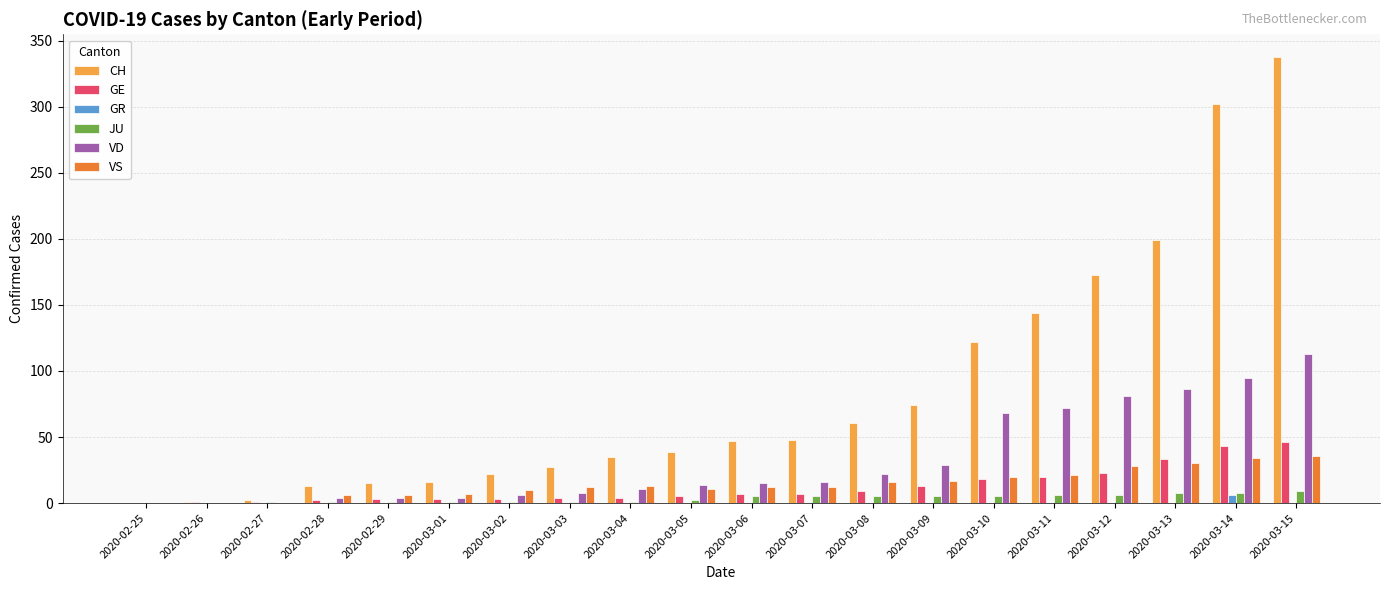

At which category is the sum across all series the highest?

2020-03-15